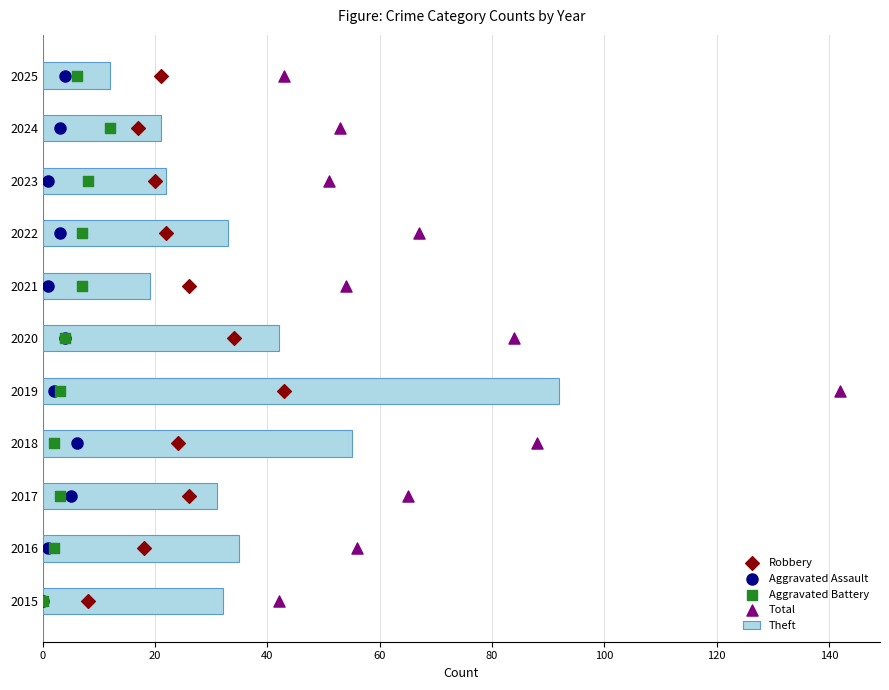

Which series has the largest total across all categories?

Theft